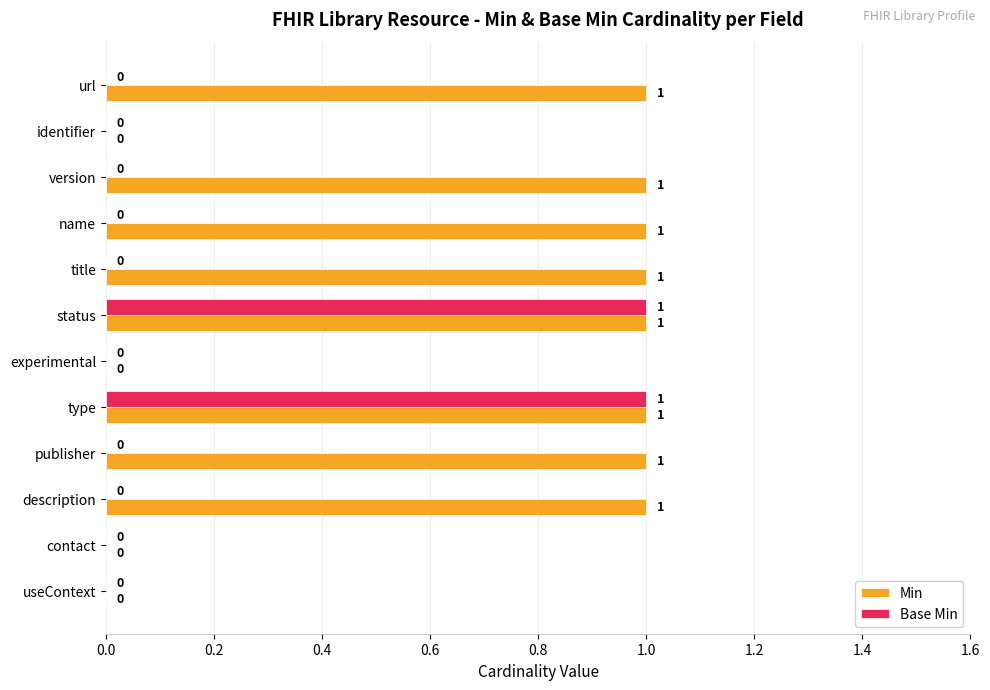

Which series has the largest total across all categories?

Min